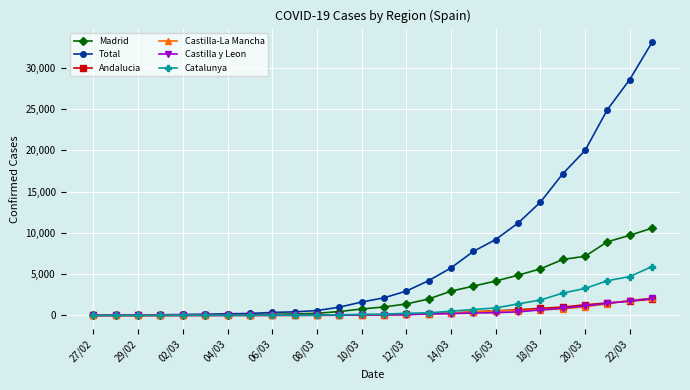

Which series has the largest total across all categories?

Total